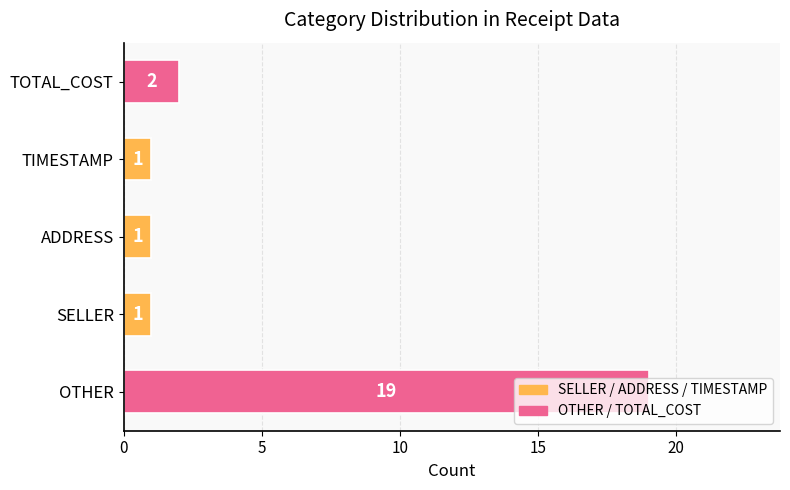

How many series are shown in this chart?

1